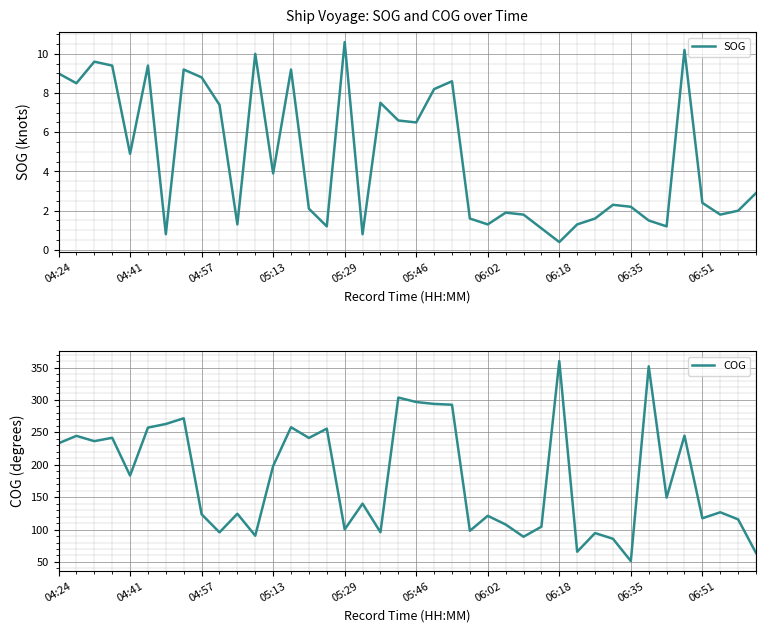

At which label is COG closest to 205?

05:13